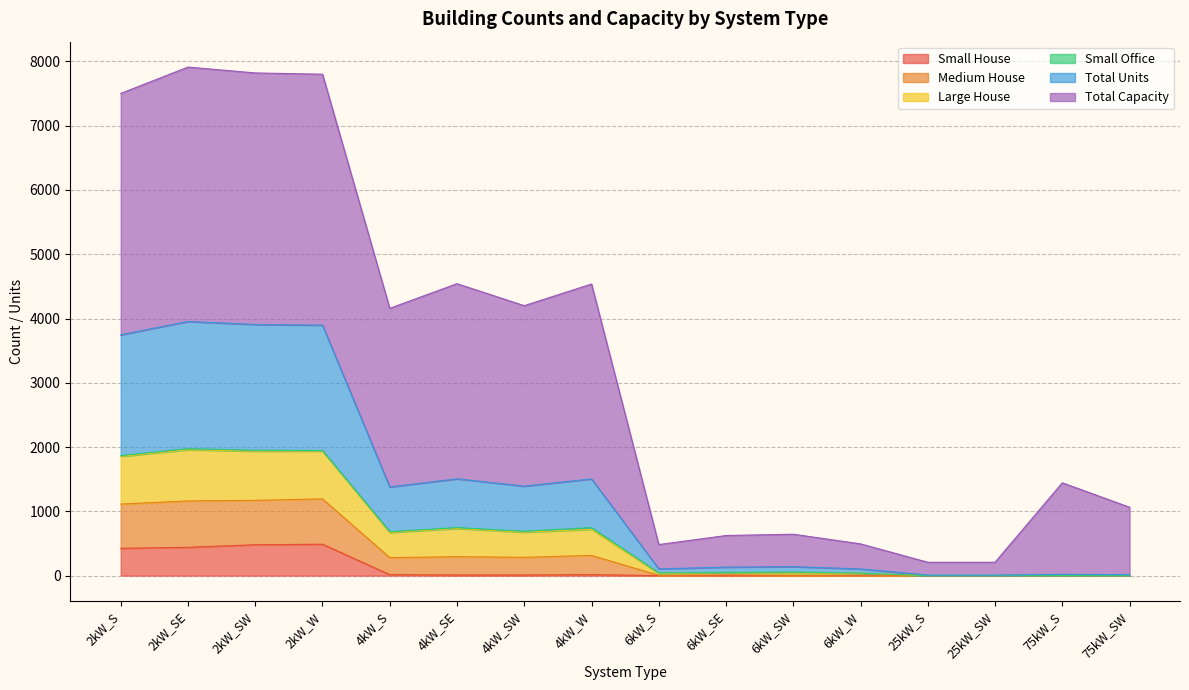

What value does the Total Units series have at 2kW_S, to the nearest 50?

3750